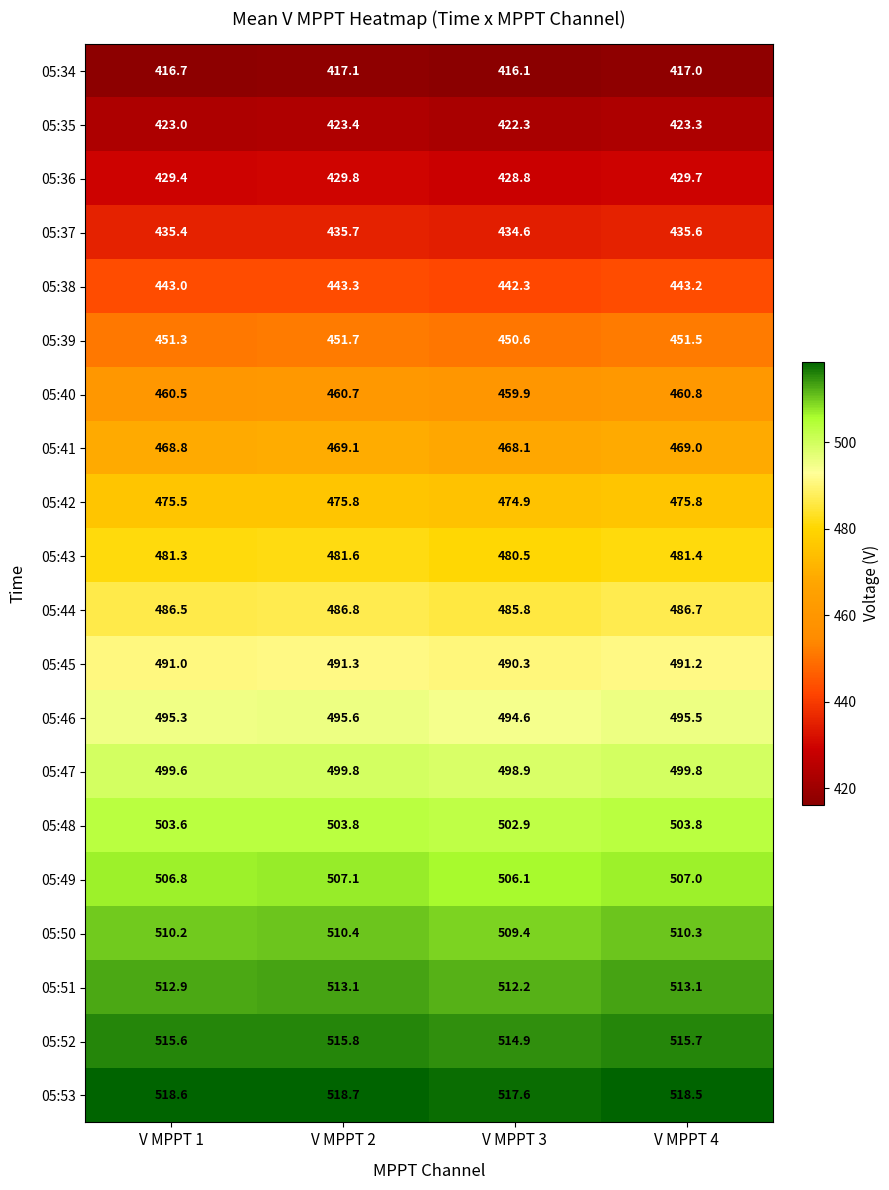

What is the average value of the 05:39 series?

451.3